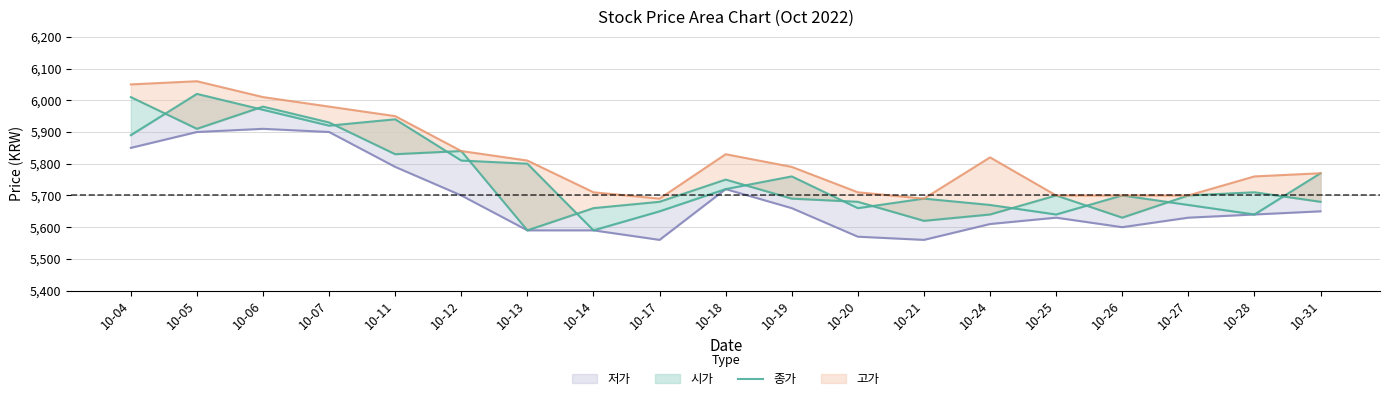

At which category does the chart reach its peak across all series?

10-04